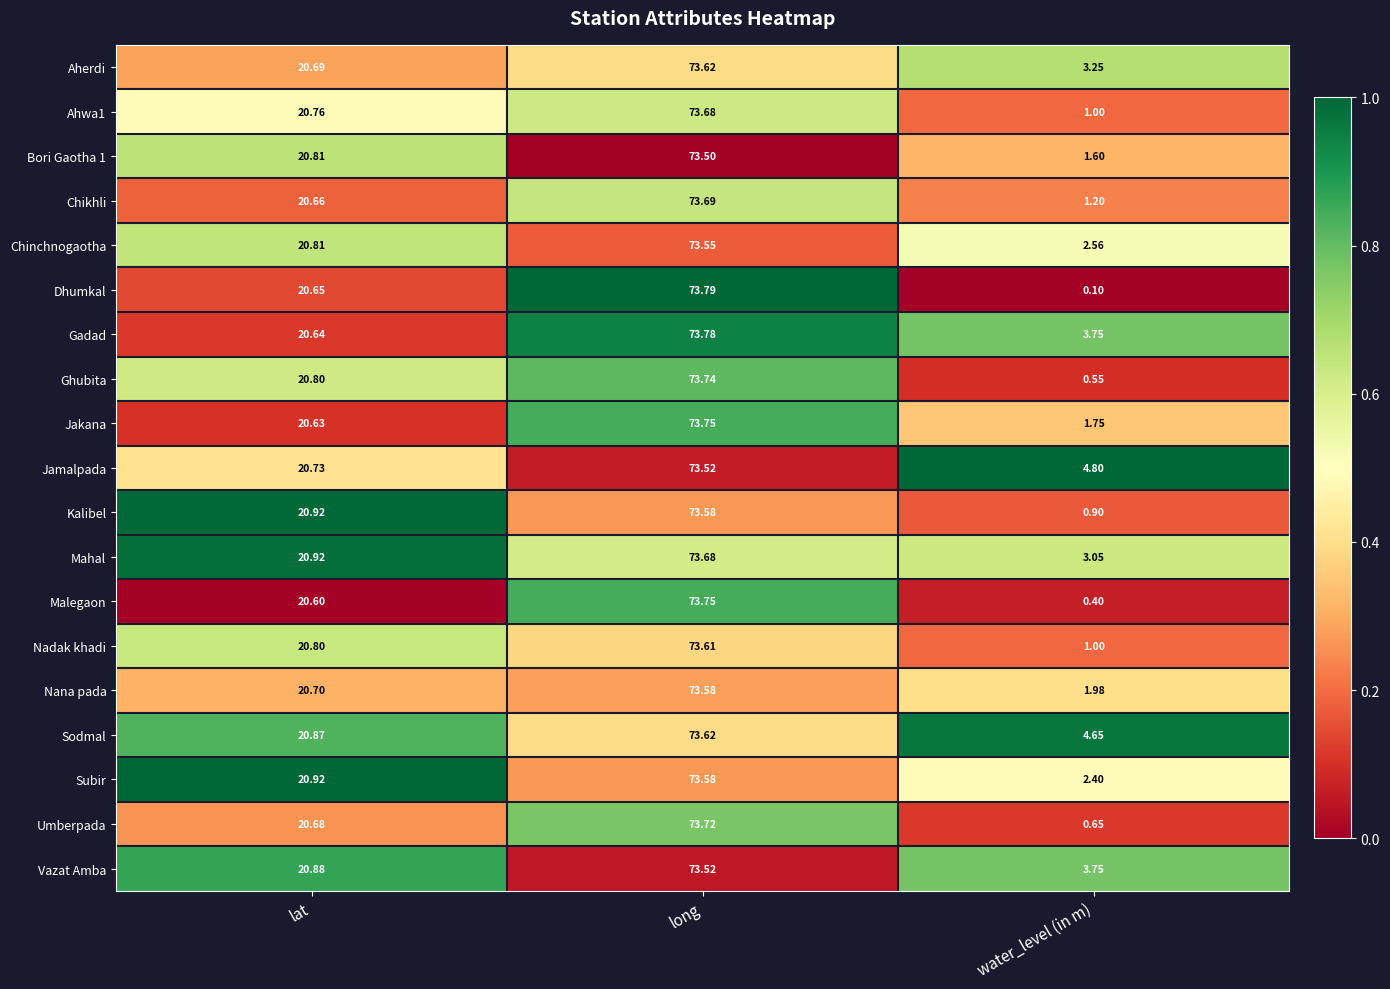

At how many categories does at least one series exceed 0?

3